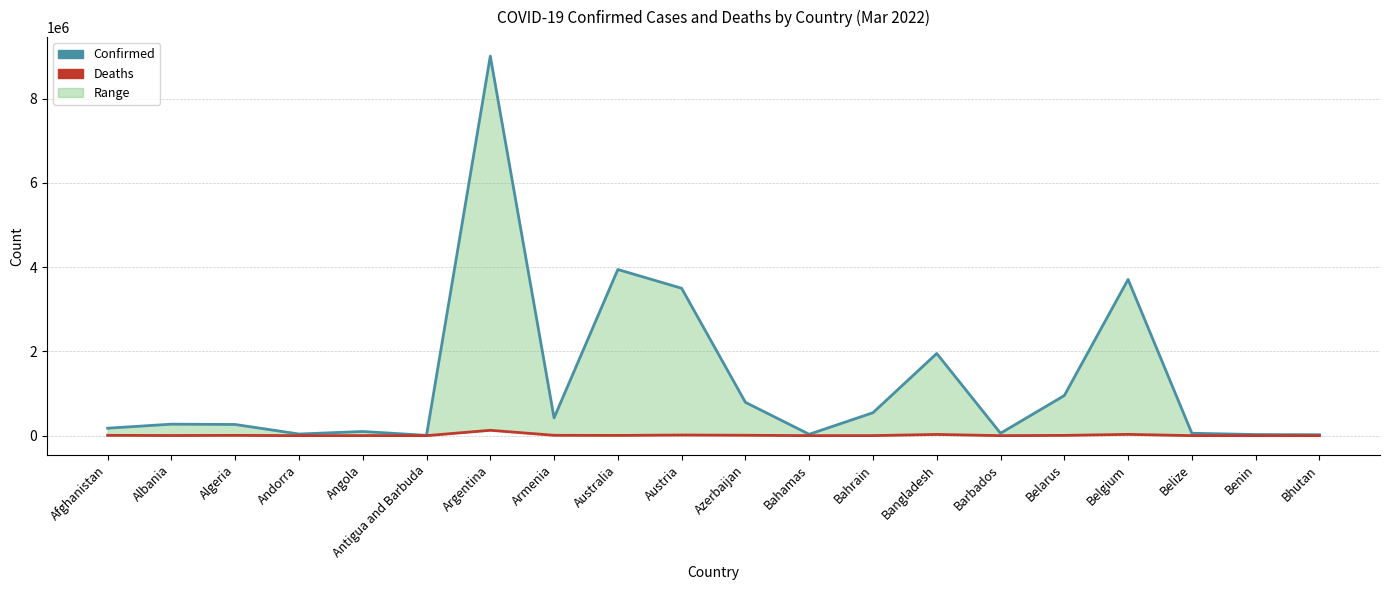

What is the spread (max minus min) of values at Belarus?

945031